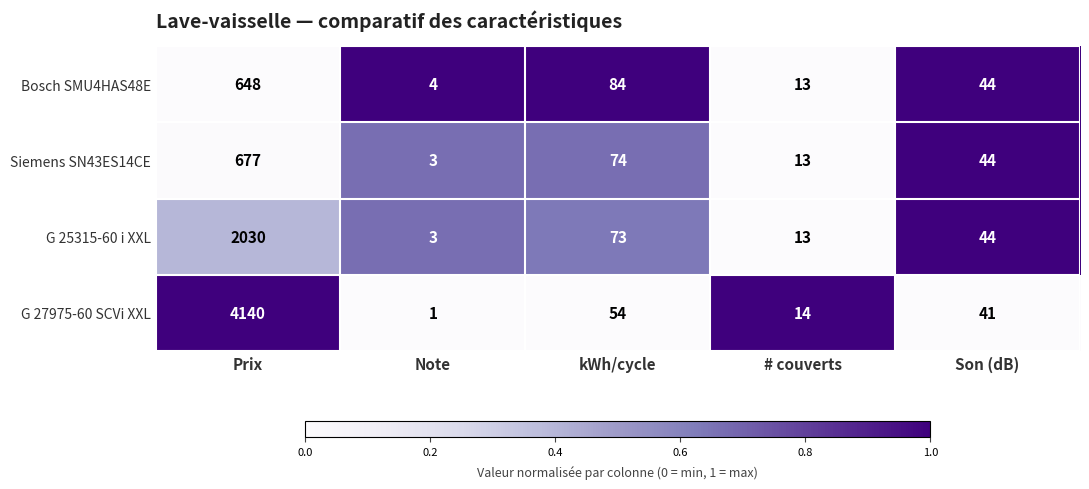

Is the value of Bosch SMU4HAS48E at Note greater than the value of G 27975-60 SCVi XXL at Note?

Yes